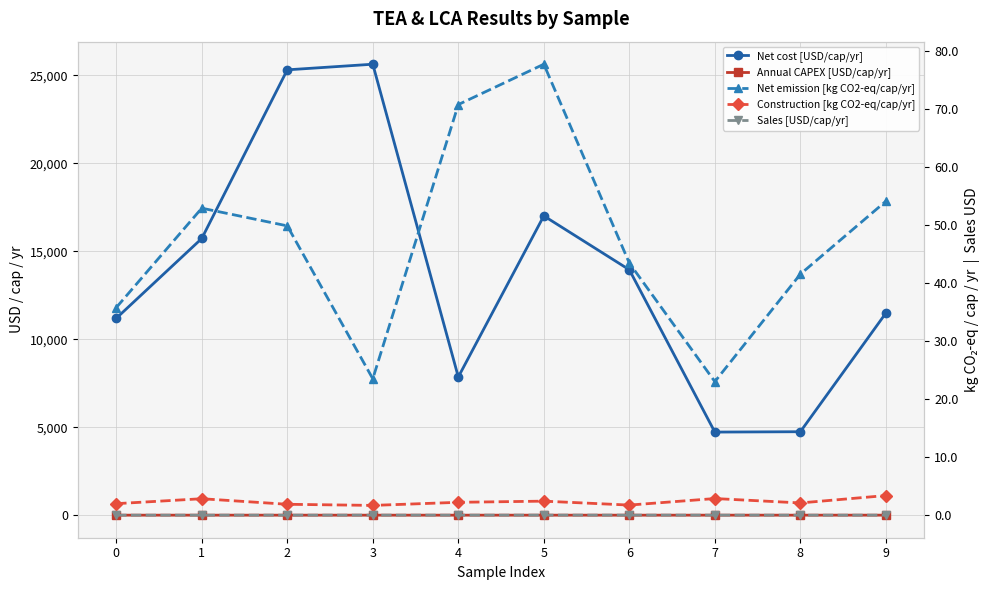

In Net cost [USD/cap/yr], how many points are higher than both neighbors (excluding endpoints)?

2